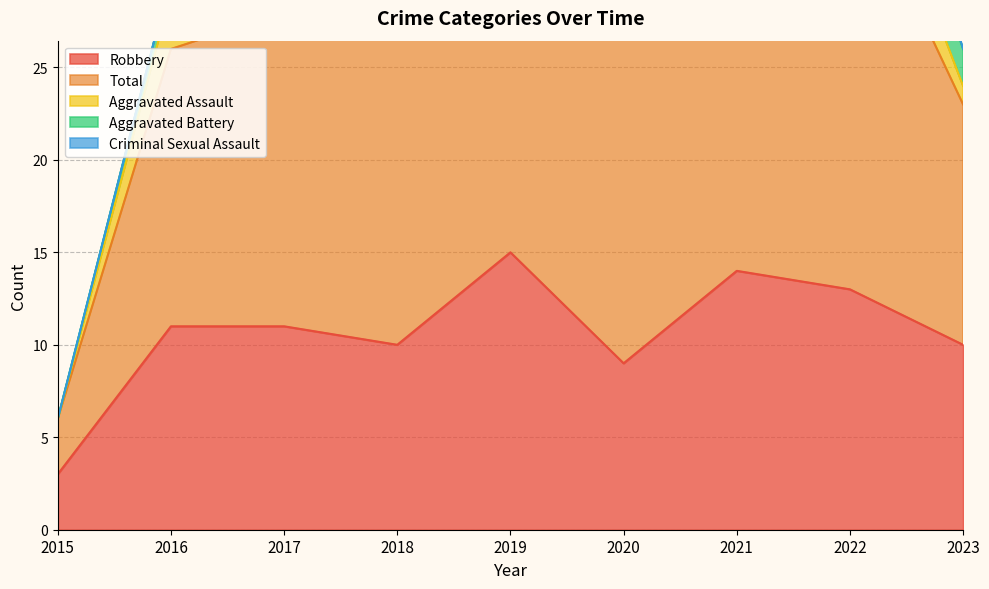

How many interior local peaks does the Criminal Sexual Assault series have?

2